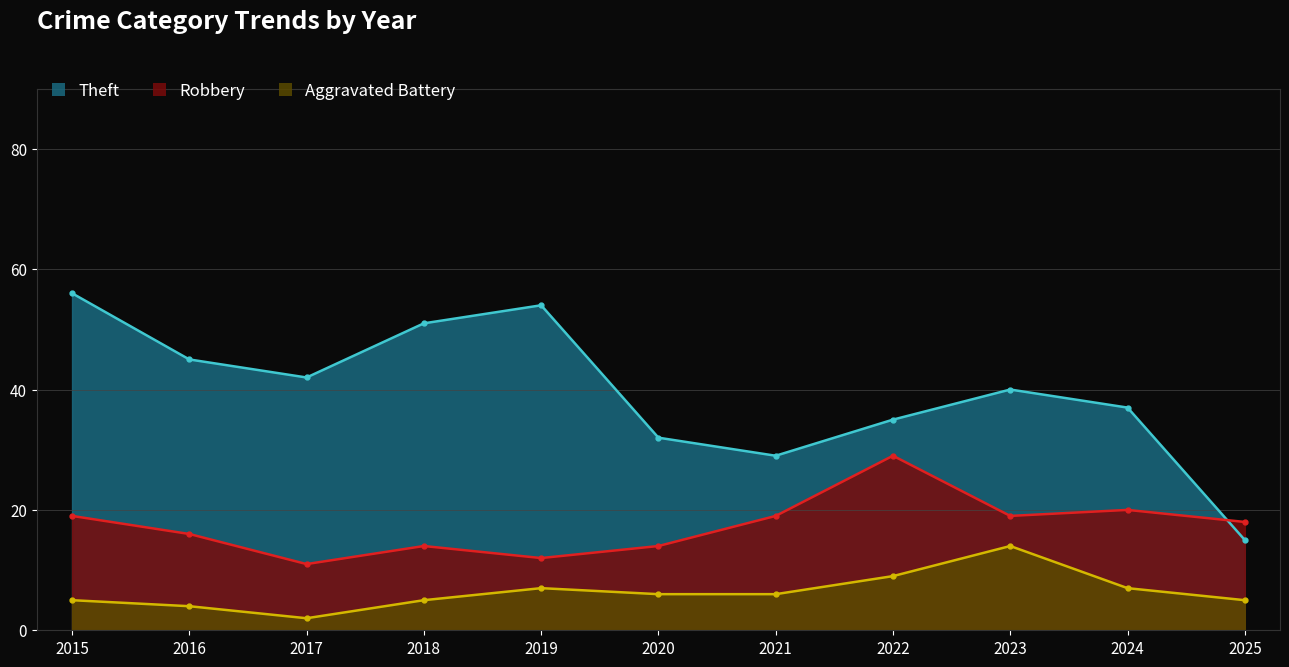

Rank the series by their maximum value, from highest to lowest.

Theft, Robbery, Aggravated Battery